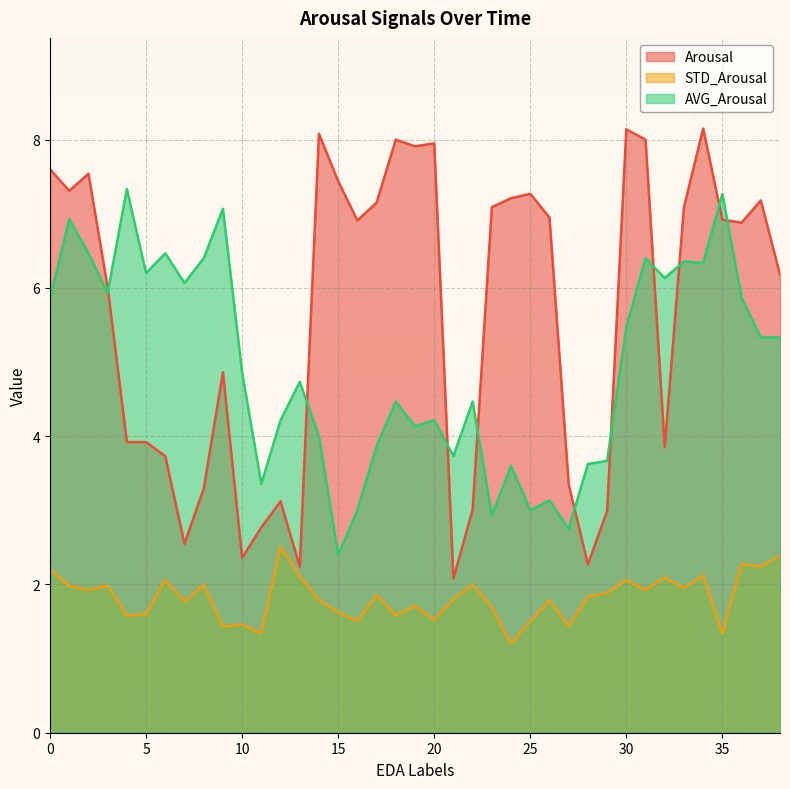

In STD_Arousal, how many points are lower than both neighbors (excluding endpoints)?

14